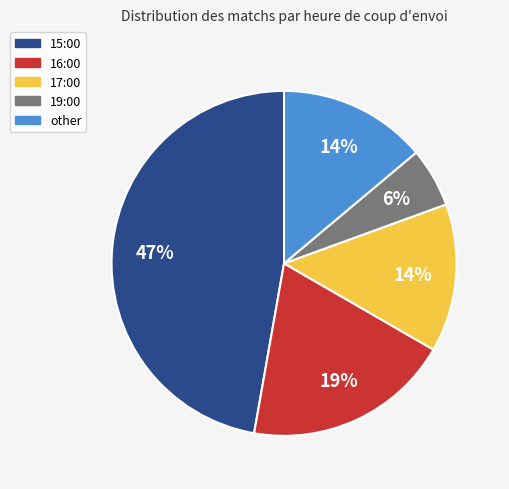

To the nearest percent, what is the average slice percentage?

20%